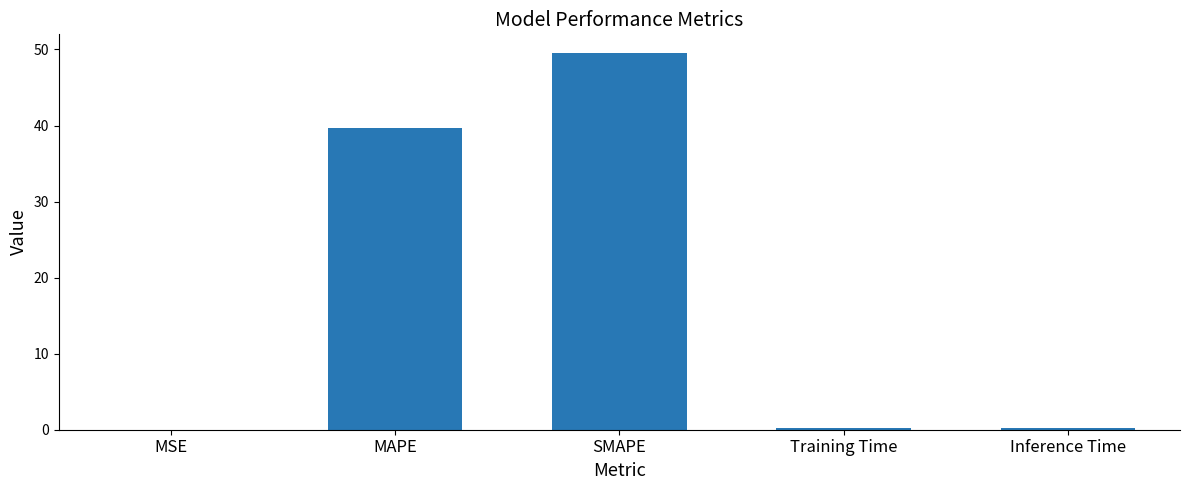

Which has a higher value, MSE or SMAPE?

SMAPE